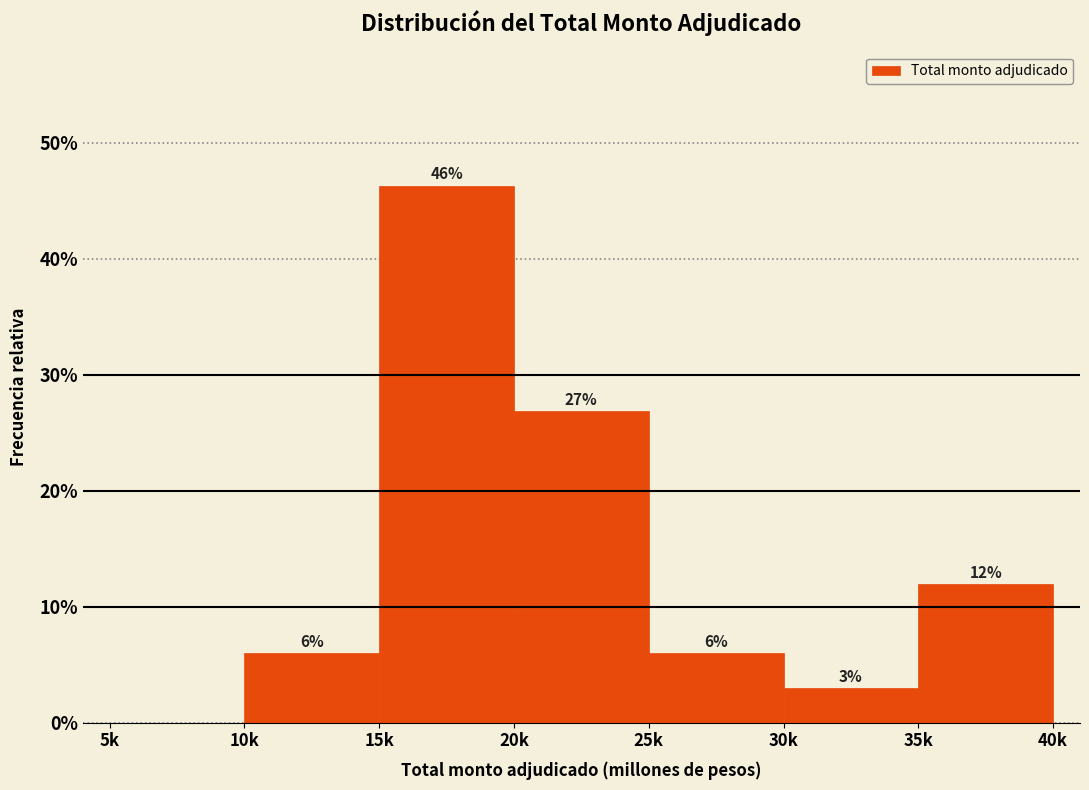

The value at 5k is 0.0. True or false?

True